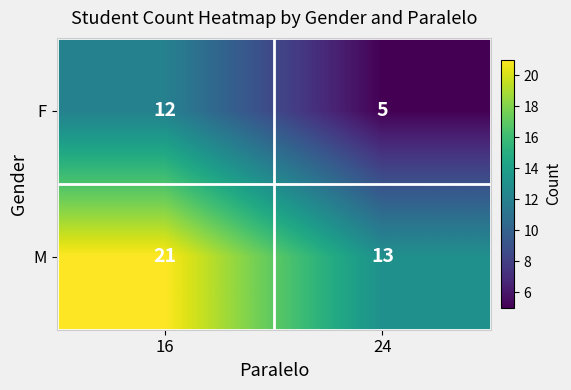

What is the sum of all F values?

17